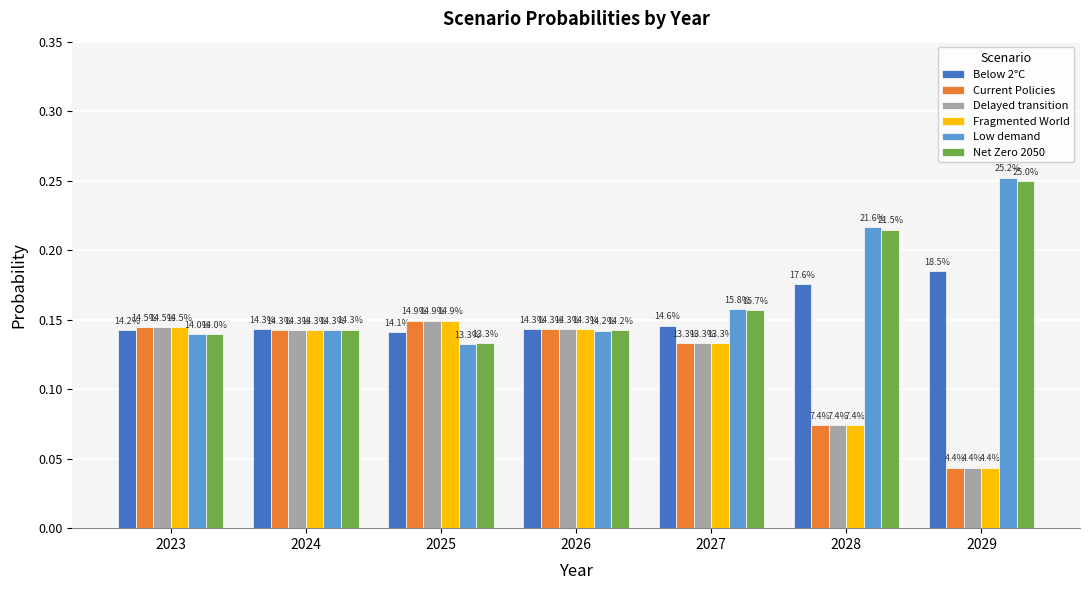

Where is Low demand nearest to the value 0?

2025